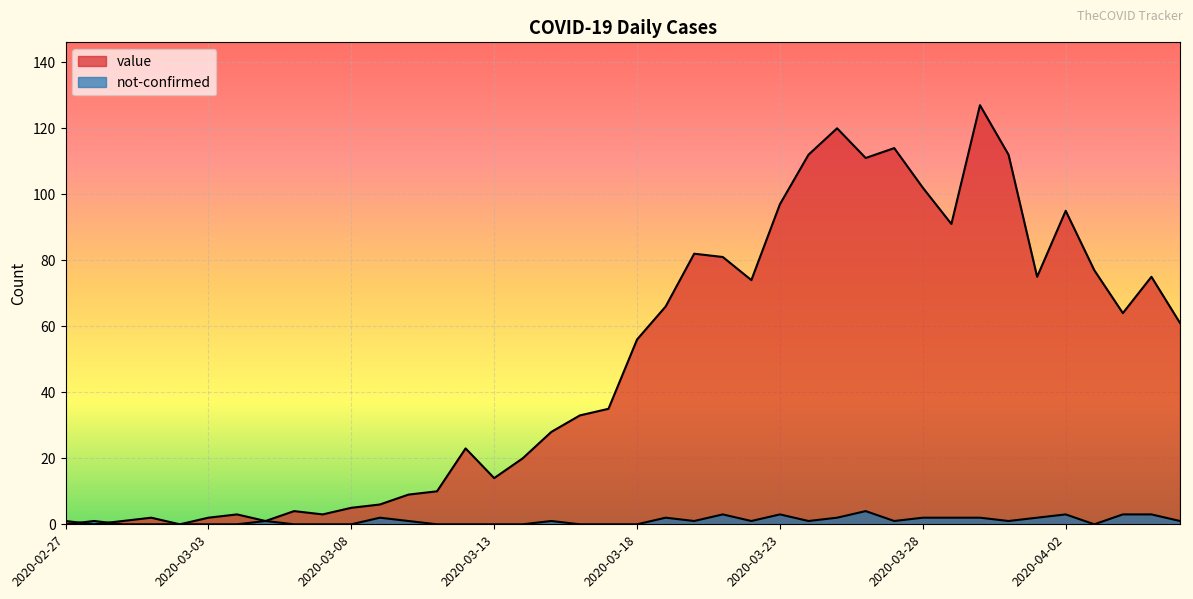

What is the difference between the value values at 2020-03-28 and 2020-03-14?

82